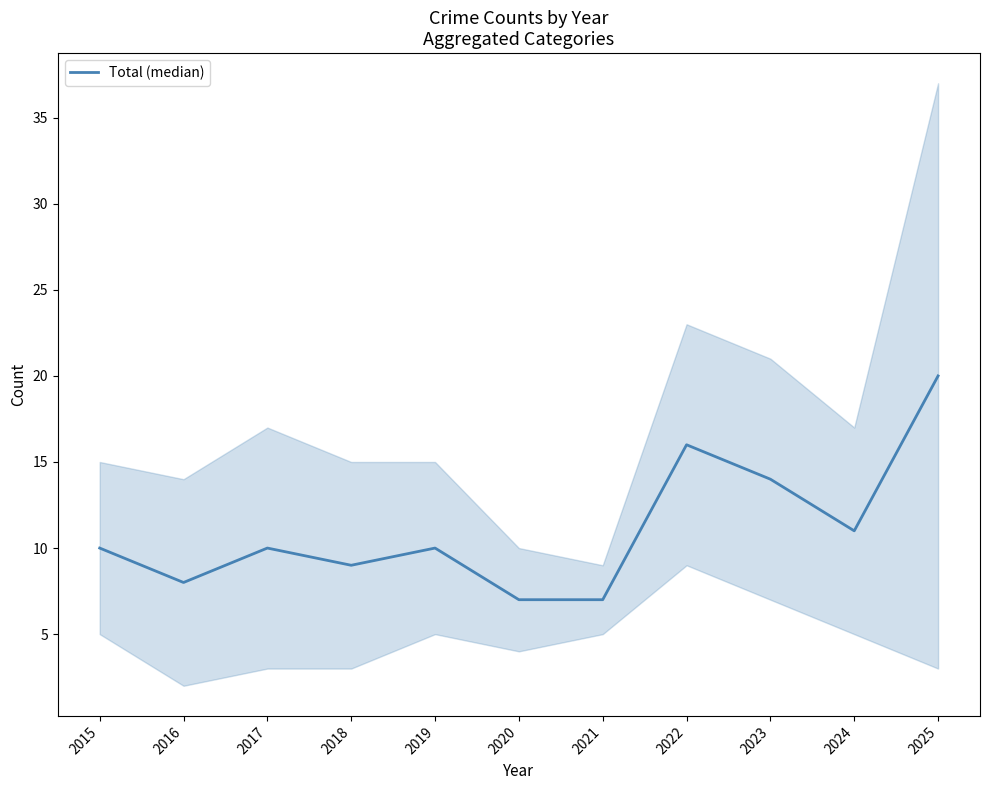

Rank the categories by value from lowest to highest.

2020, 2021, 2016, 2018, 2015, 2017, 2019, 2024, 2023, 2022, 2025